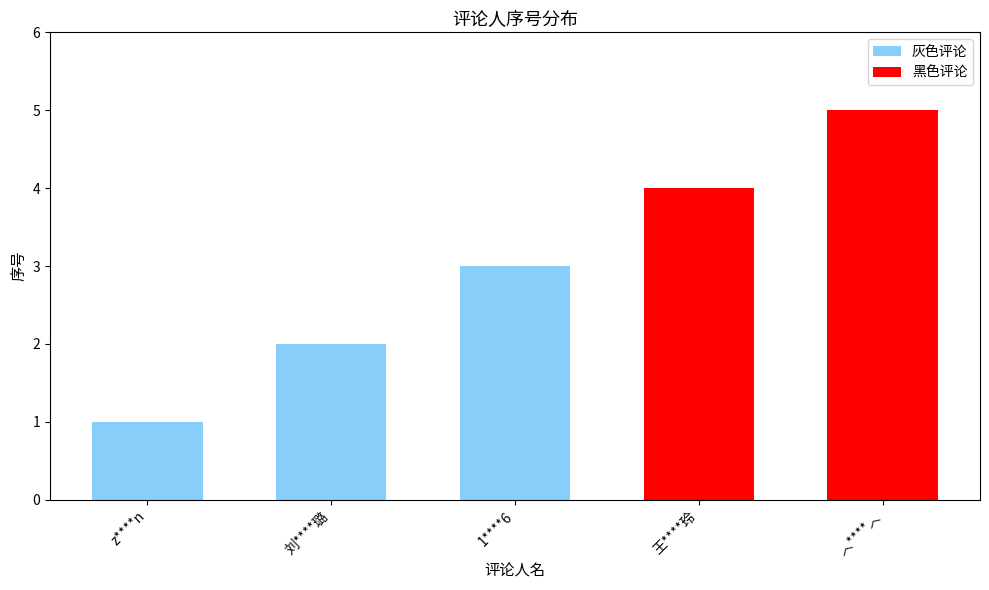

Read the value at 王****玲.

4